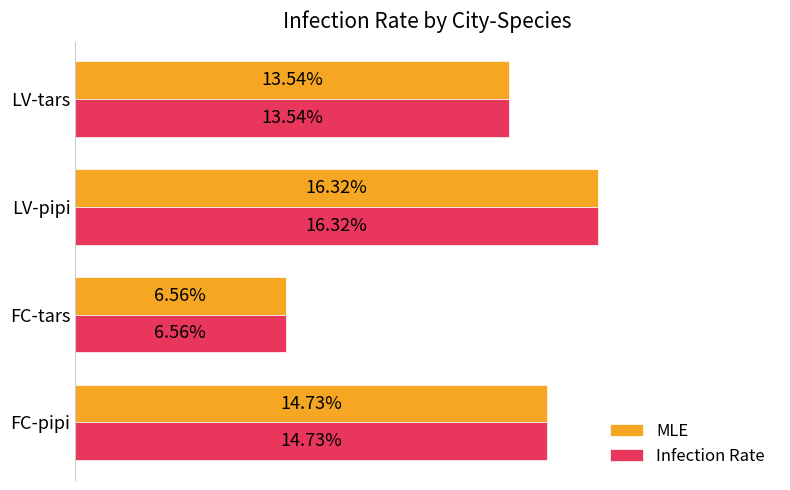

At which label does Infection Rate reach its peak?

LV-pipi